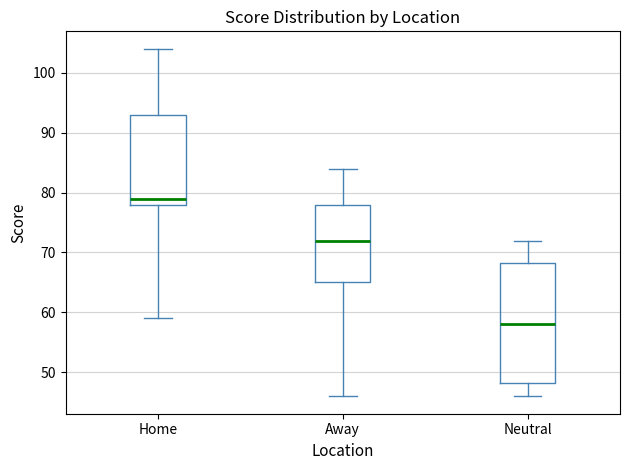

Which box's median line is the lowest?

Neutral